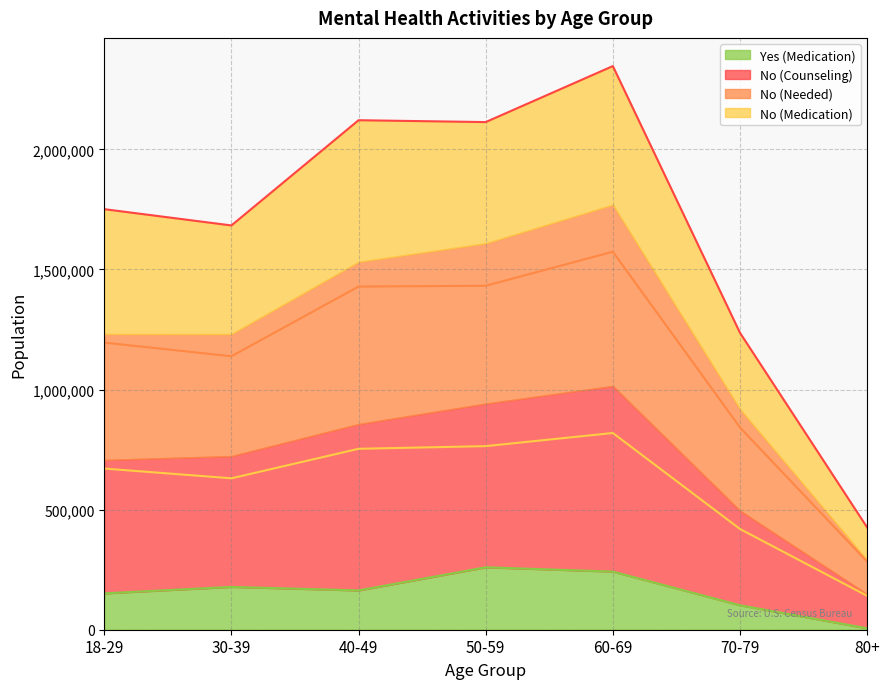

Where is the first local minimum for Yes (Medication)?

40-49